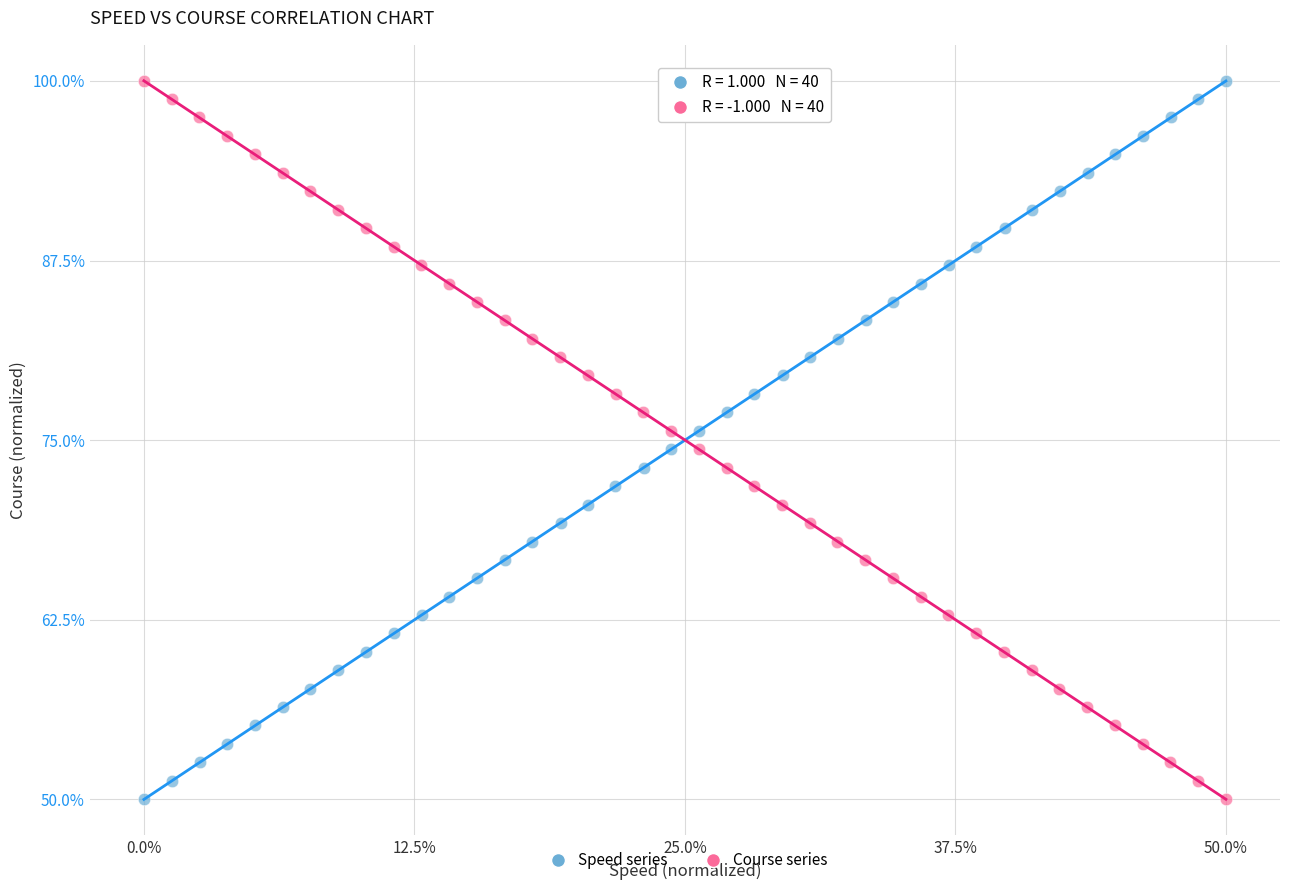

What are all the series names shown in the legend?

Speed series, Course series